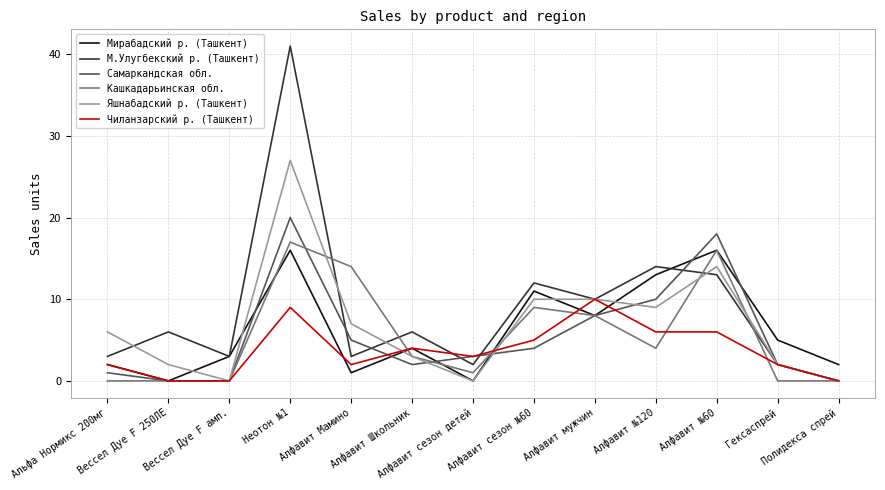

True or false: Чиланзарский р. (Ташкент) and Самаркандская обл. intersect in this chart.

True